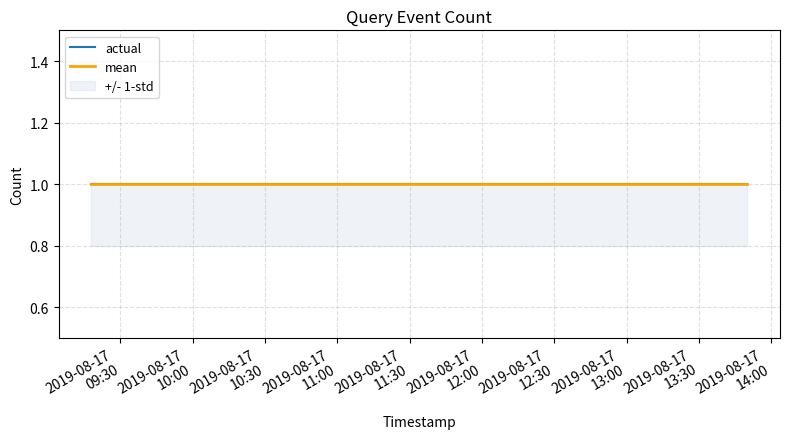

Reading right to left, extract all data points from this chart.

actual: 2019-08-17 13:50:00=1.0	2019-08-17 10:40:00=1.0	2019-08-17 09:18:00=1.0
mean: 2019-08-17 13:50:00=1.0	2019-08-17 10:40:00=1.0	2019-08-17 09:18:00=1.0
std_upper: 2019-08-17 13:50:00=1.0	2019-08-17 10:40:00=1.0	2019-08-17 09:18:00=1.0
std_lower: 2019-08-17 13:50:00=0.8	2019-08-17 10:40:00=0.8	2019-08-17 09:18:00=0.8